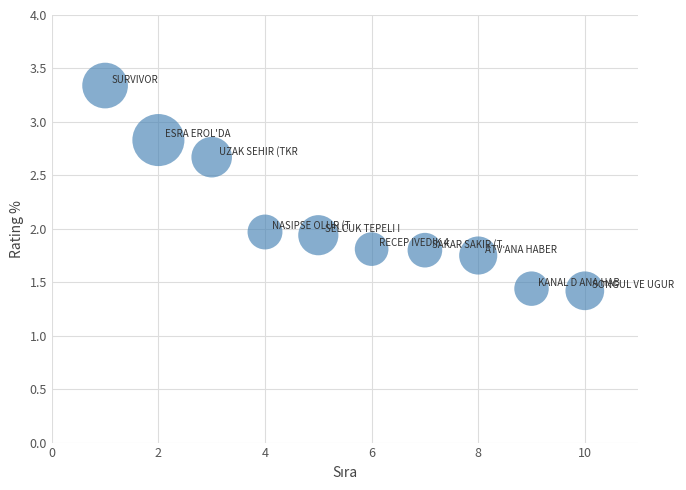

What is the average X value?

5.5